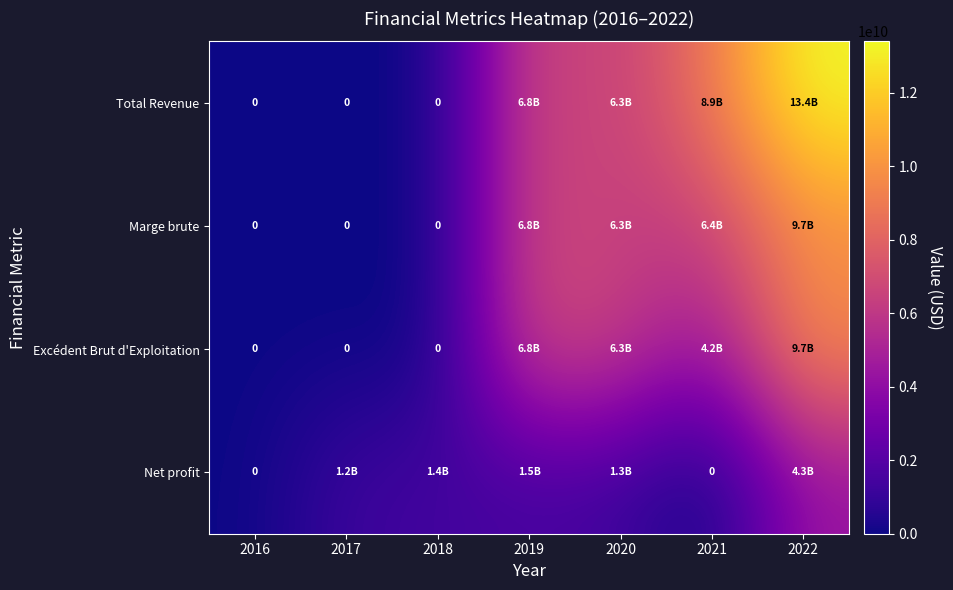

What is the maximum value for Total Revenue?

13400000000